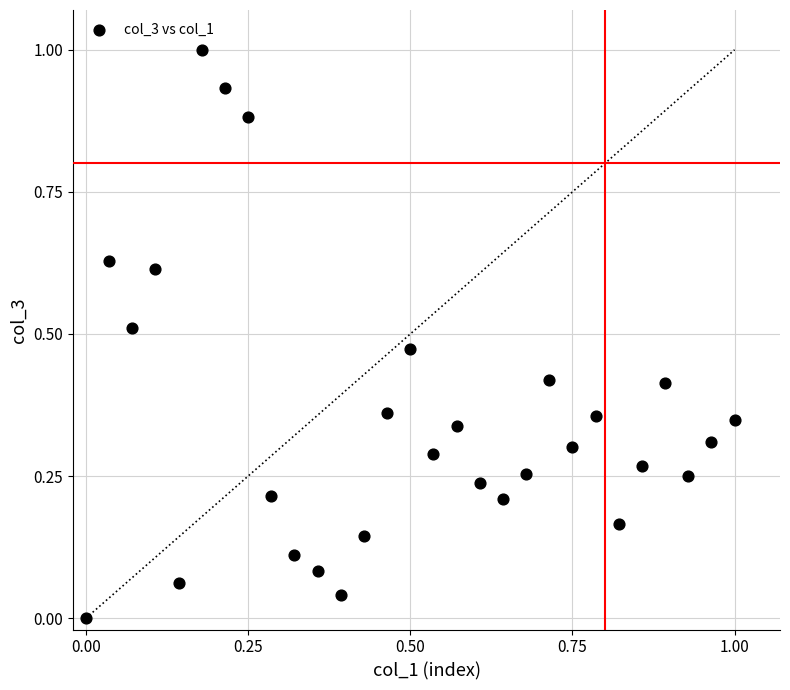

What is the range of X values (max minus min)?

1.0